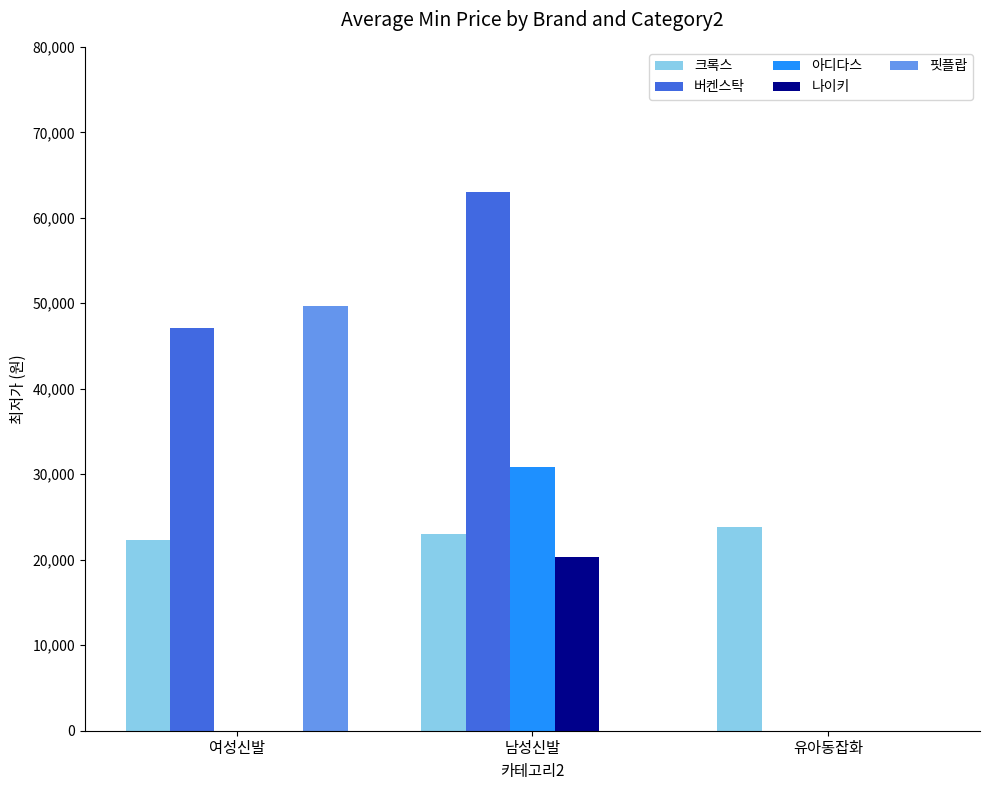

At which category does the chart reach its peak across all series?

남성신발